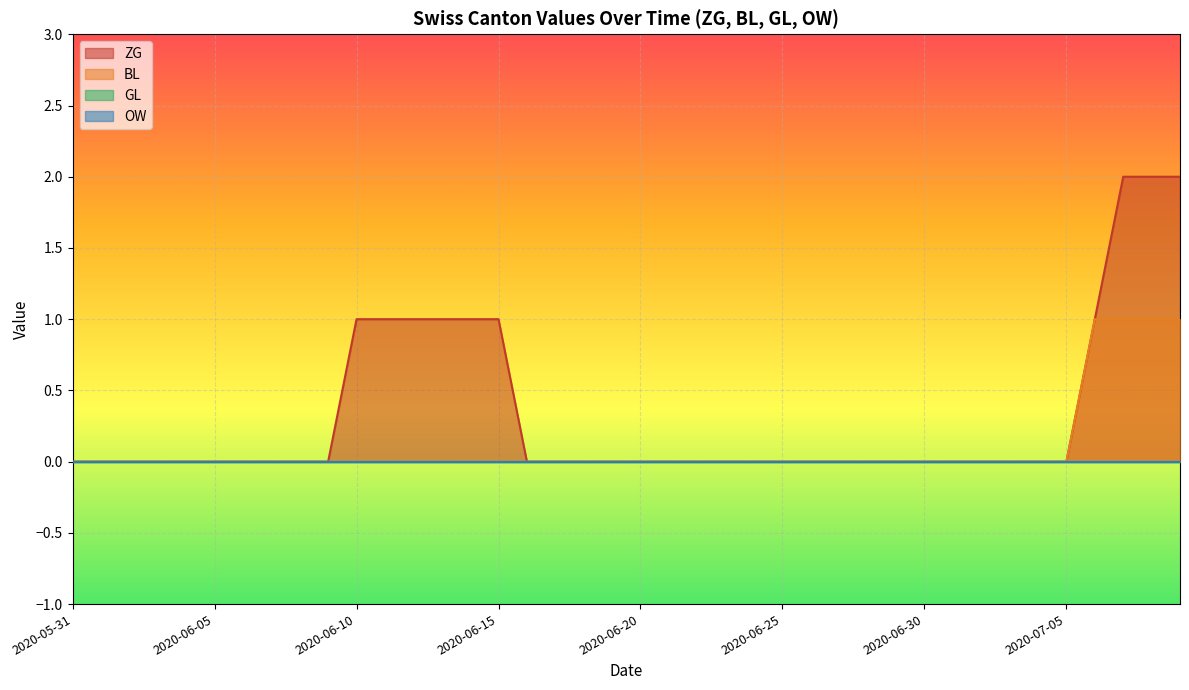

Which category has the highest value across all series?

2020-07-07